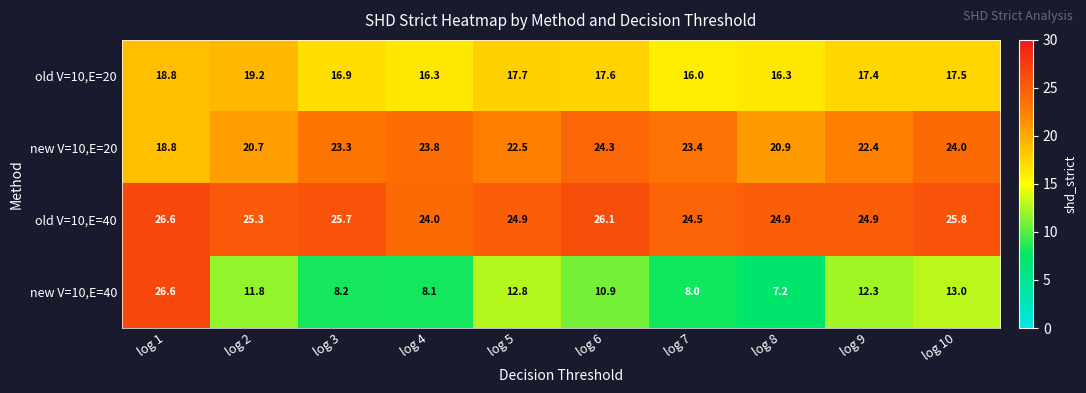

Which label corresponds to the smallest value in the chart?

log 8